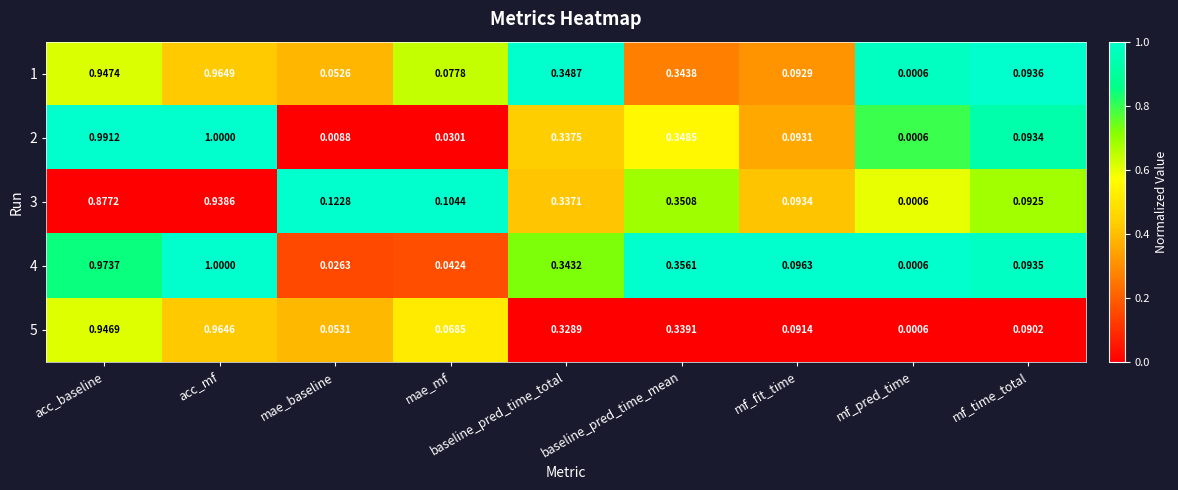

At which category is the sum across all series the highest?

acc_mf